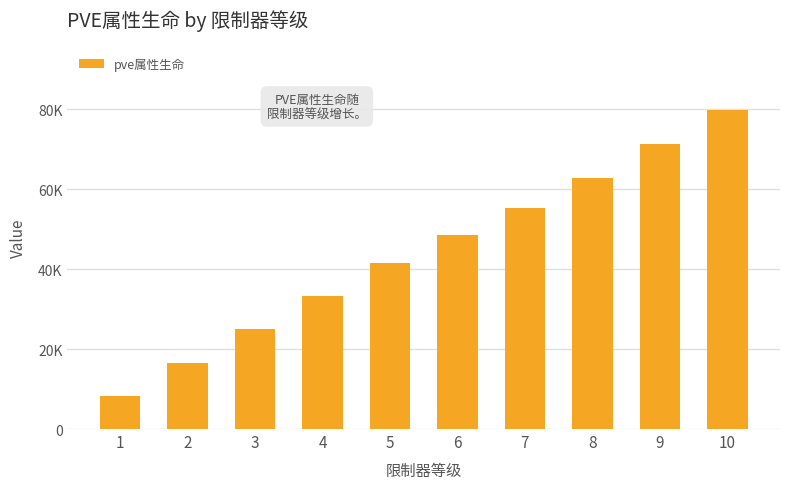

Reading left to right, transcribe all the data shown in this chart.

8182	16564	24962	33242	41508	48442	55376	62851	71338	79687